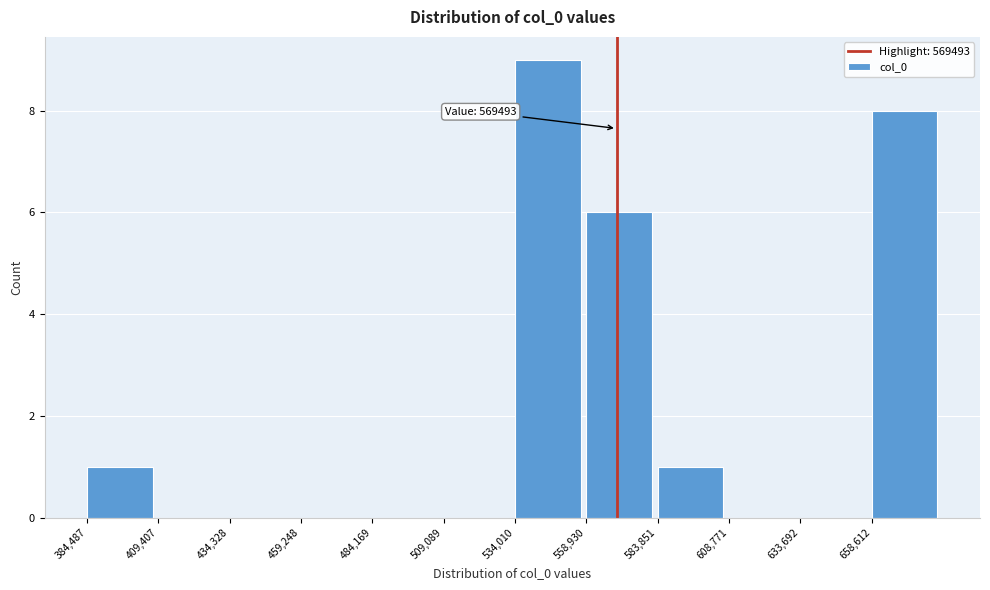

Which range on the x-axis has the tallest bar?

535000 to 560000